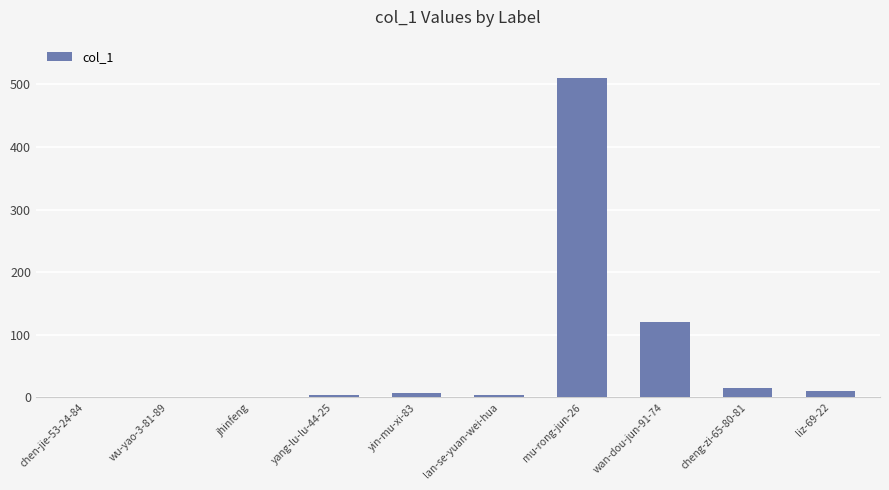

How many series are shown in this chart?

1